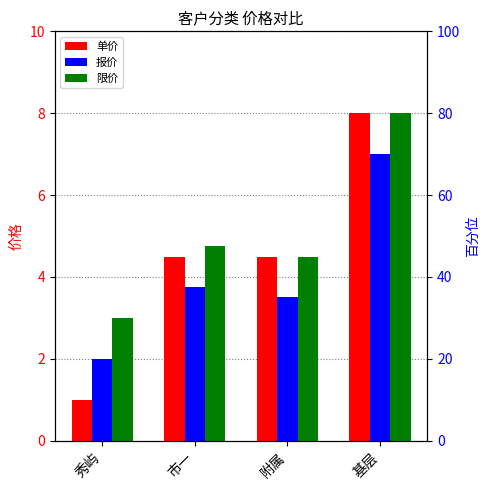

Count the number of categories in the chart.

4